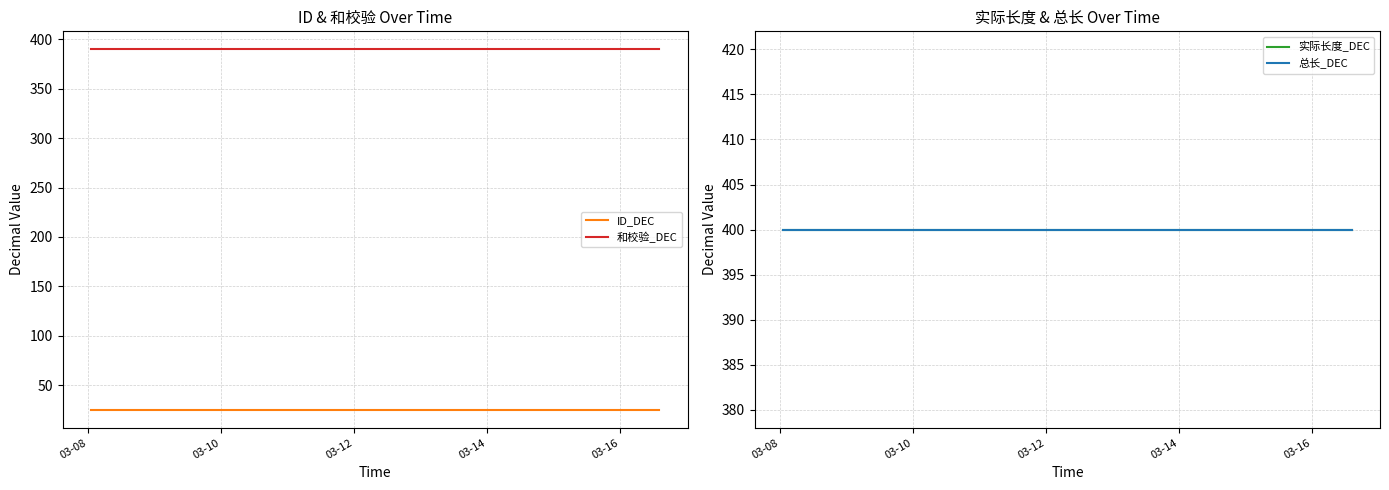

What is the lowest value of the ID_DEC series?

25